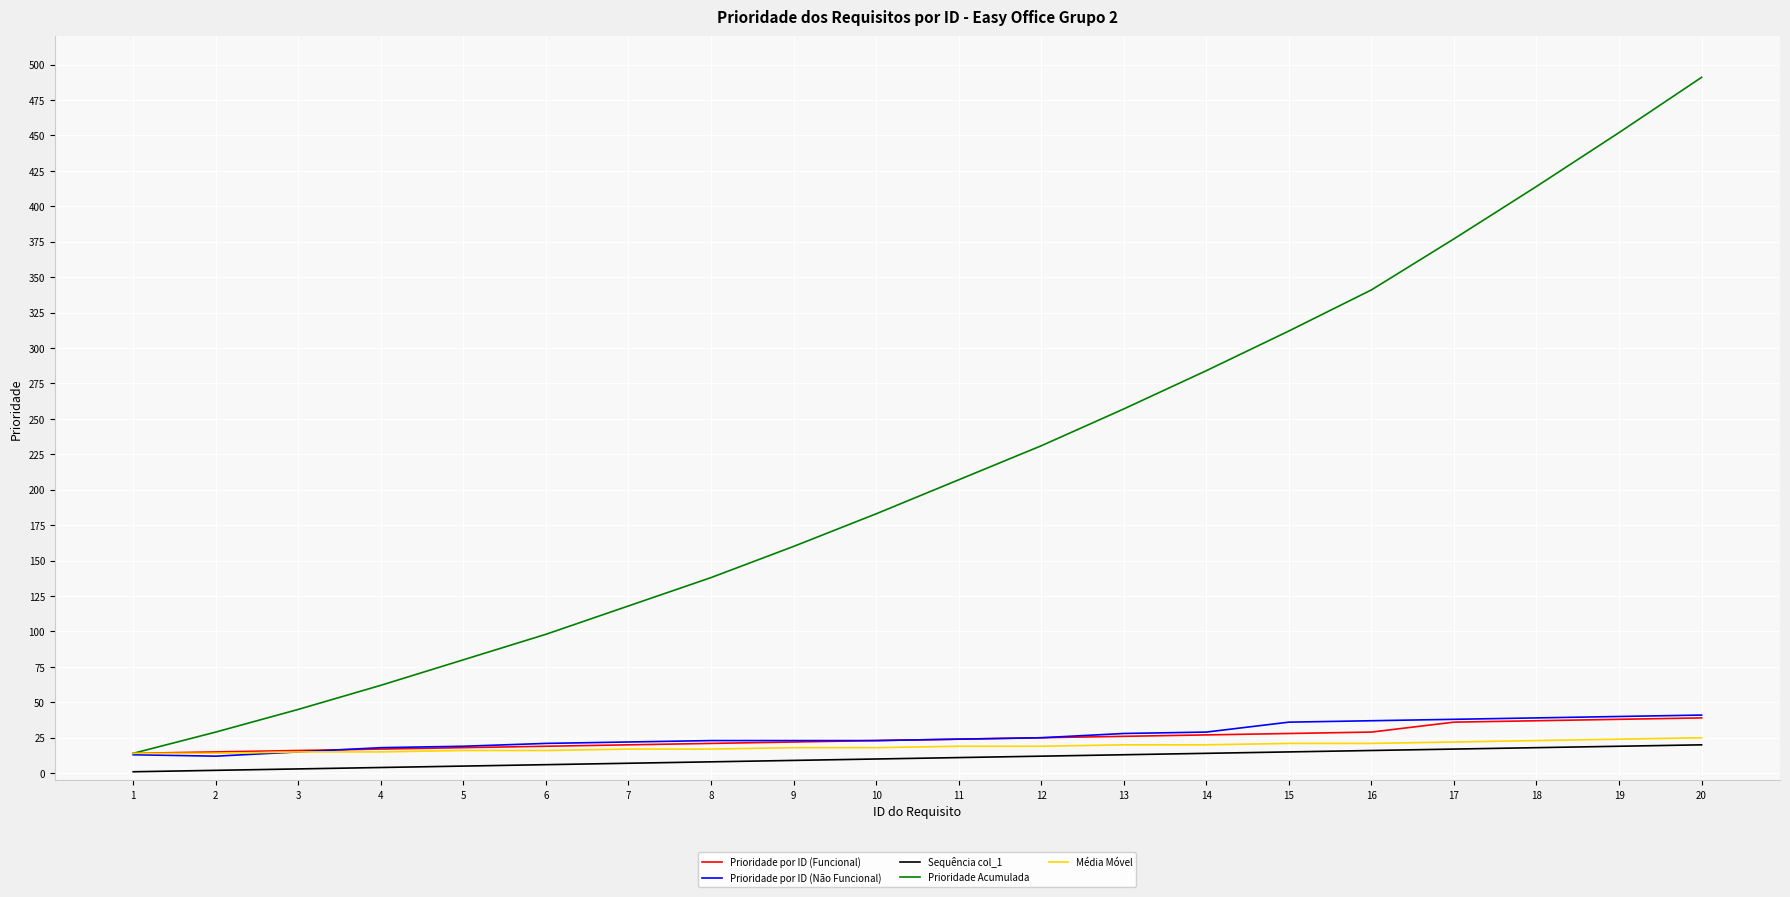

Which label corresponds to the largest value in the chart?

20